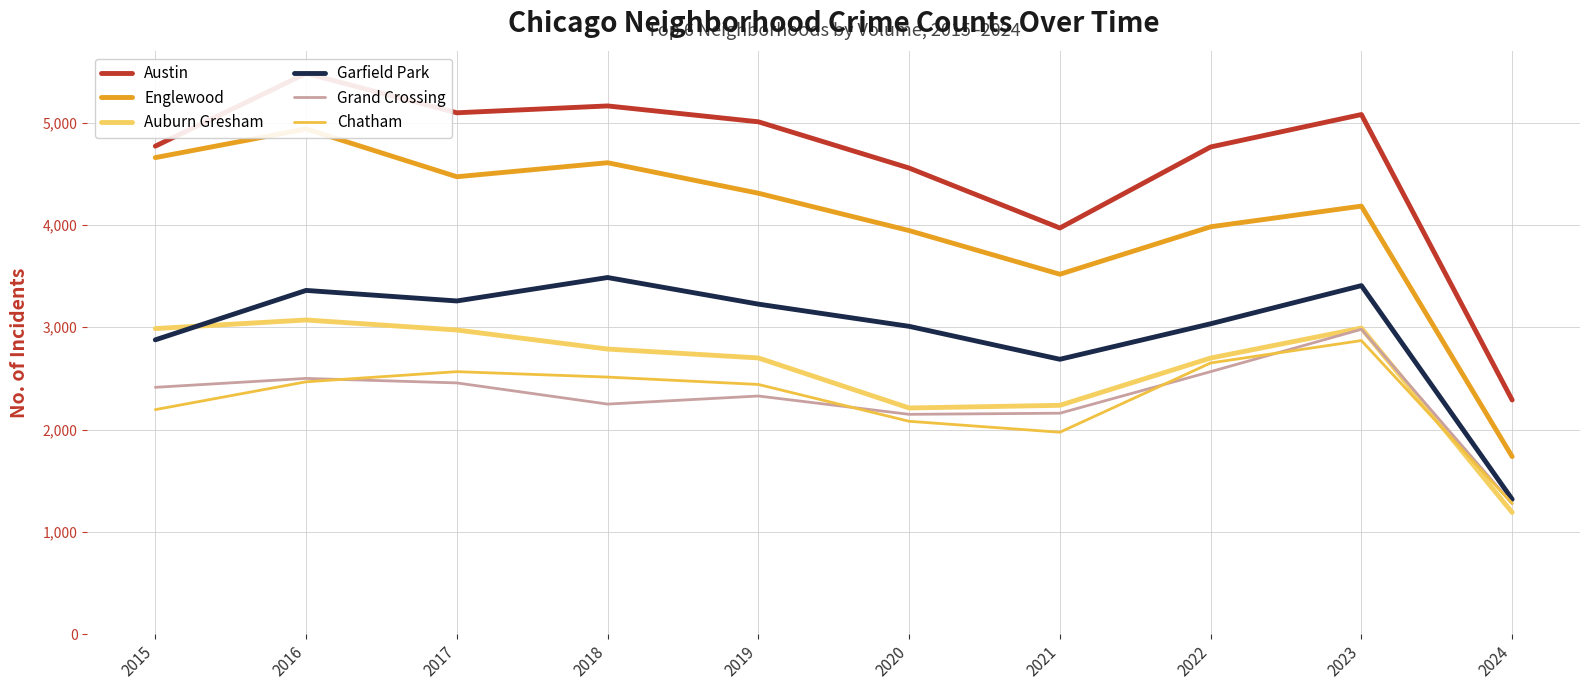

Which series has the largest total across all categories?

Austin